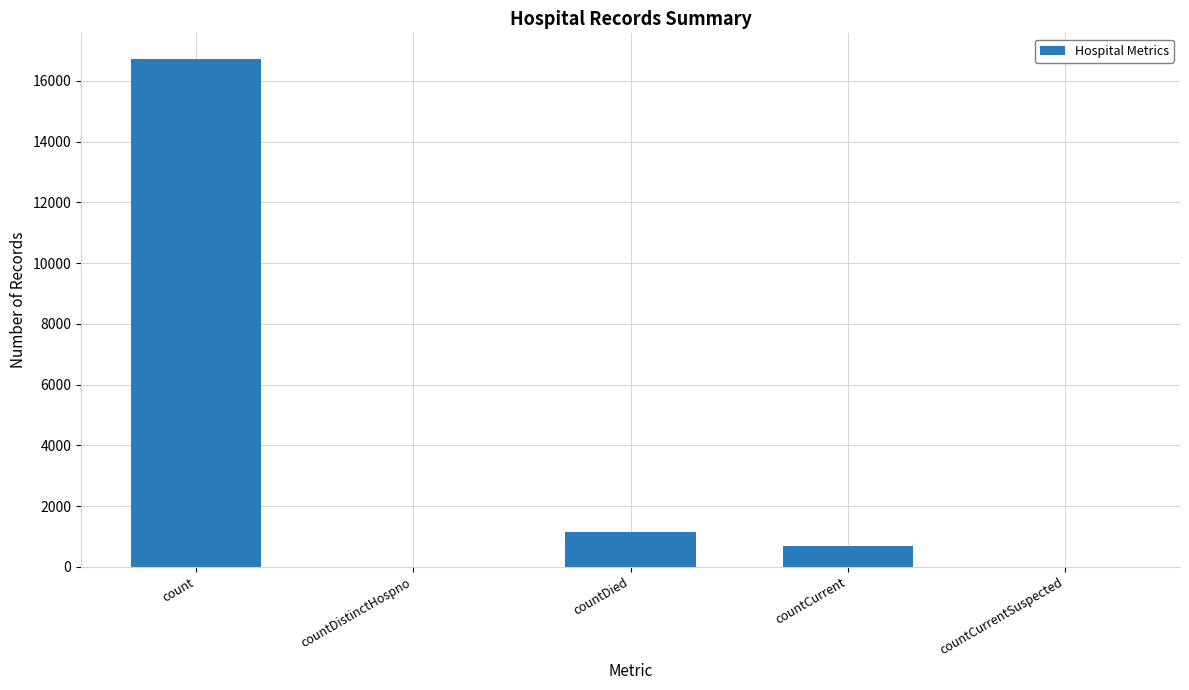

Are the bars horizontal?

No